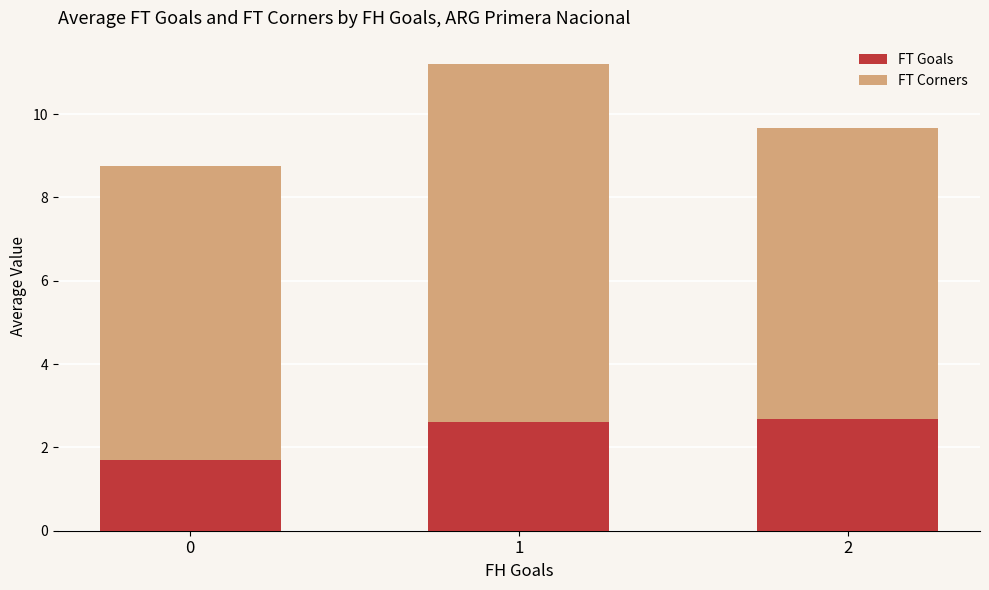

Does the chart contain stacked bars?

Yes